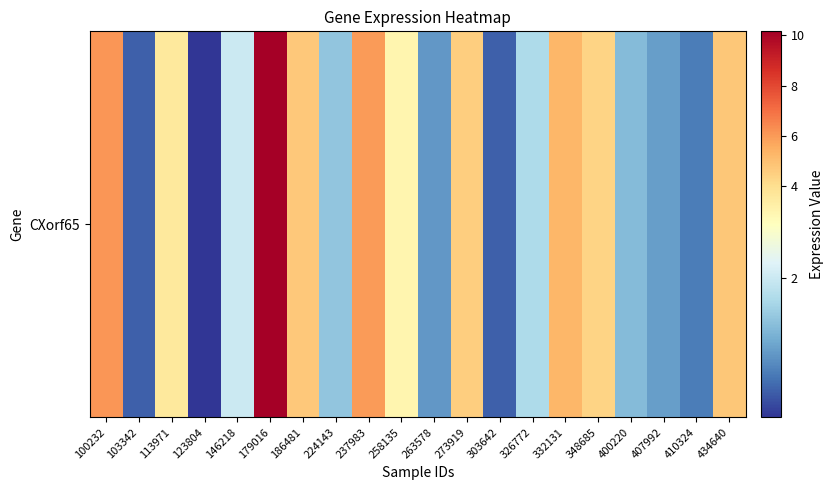

Is it true that the value at 100232 is 6.1?

True